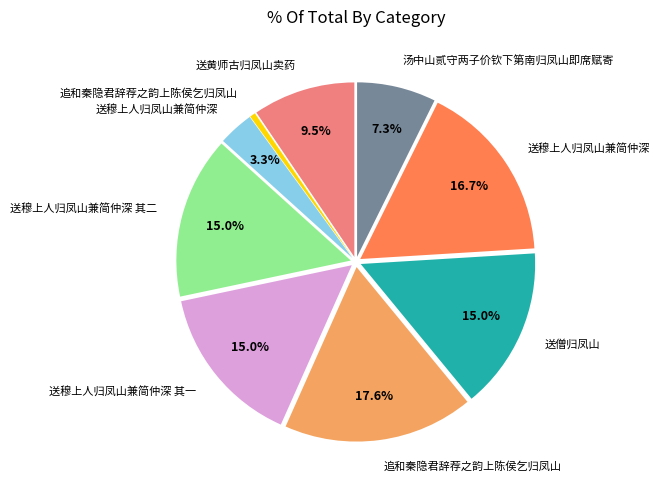

Is there a majority slice in this chart?

No